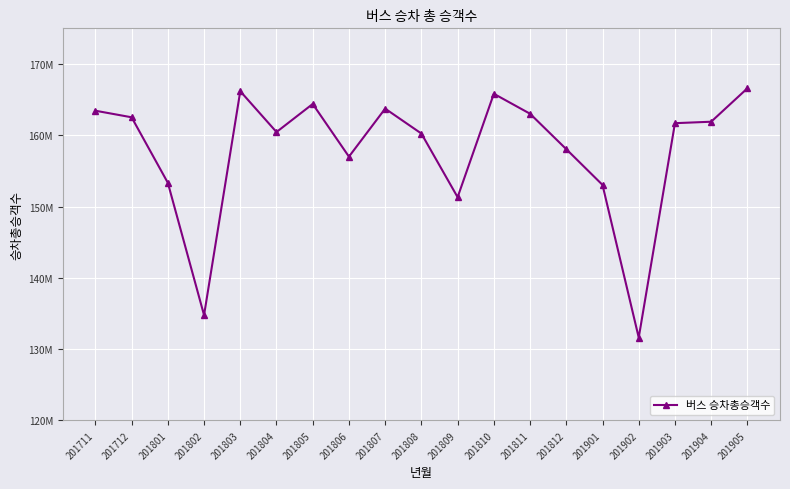

What is the smallest value displayed?

131621925